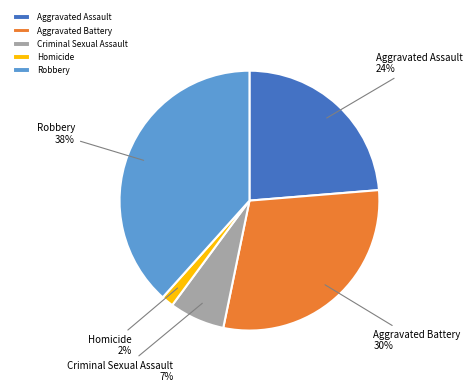

To the nearest percent, what percentage of the pie is Aggravated Battery?

30%